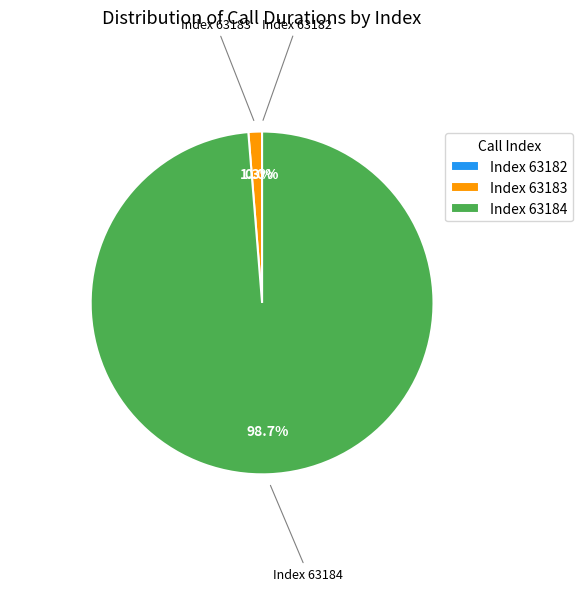

Between 63183 and 63182, which is larger?

63183